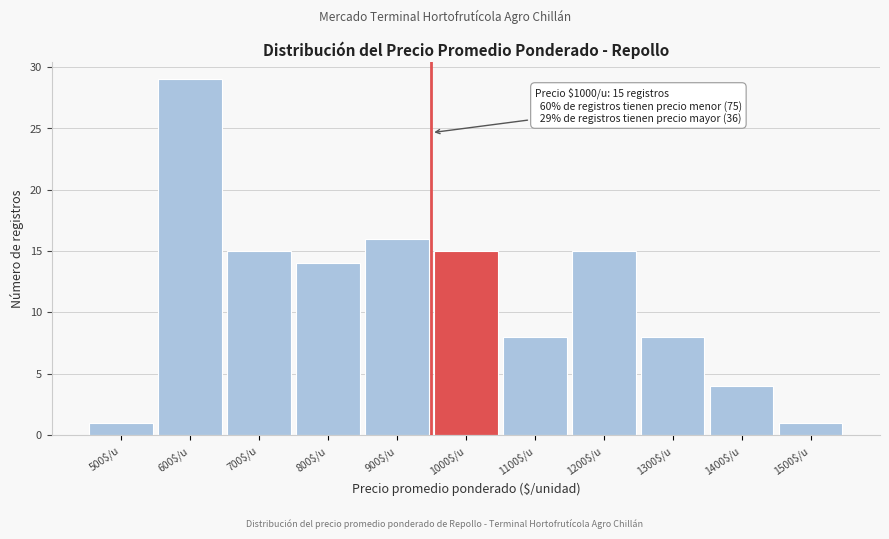

Reading right to left, extract all data points from this chart.

1	4	8	15	8	15	16	14	15	29	1